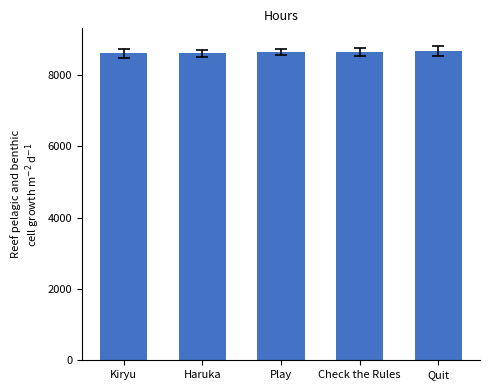

Does the chart contain stacked bars?

No